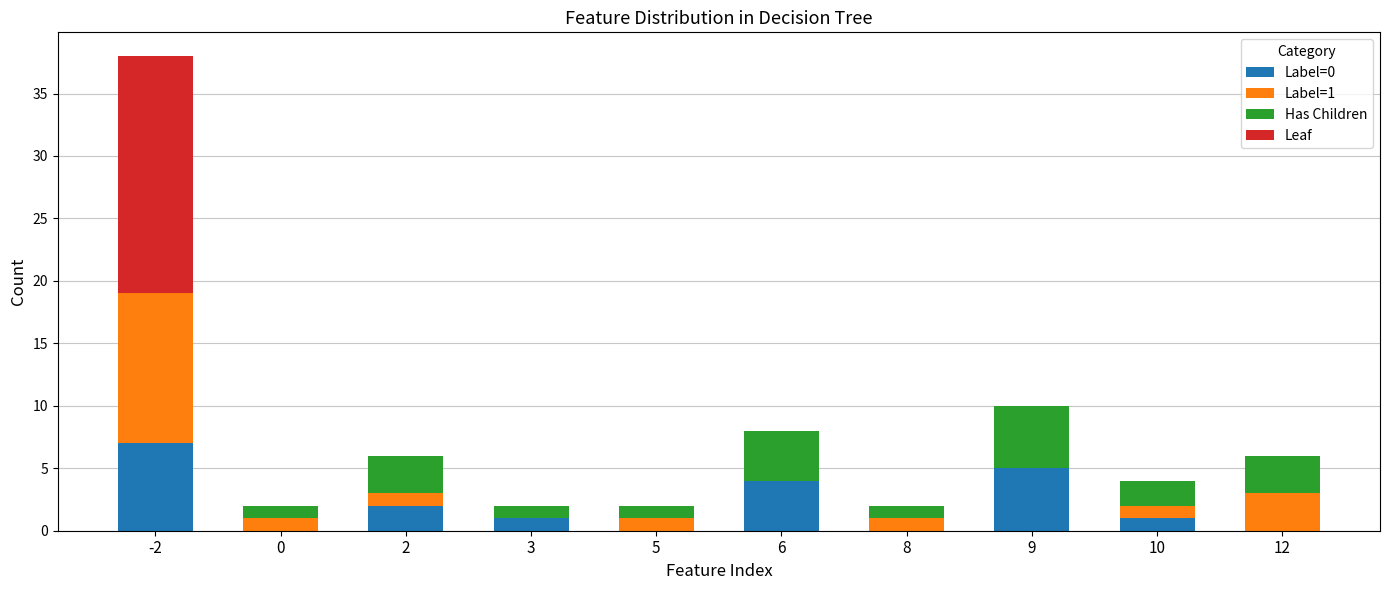

True or false: Label=0 has a value of 3 at 0.

False